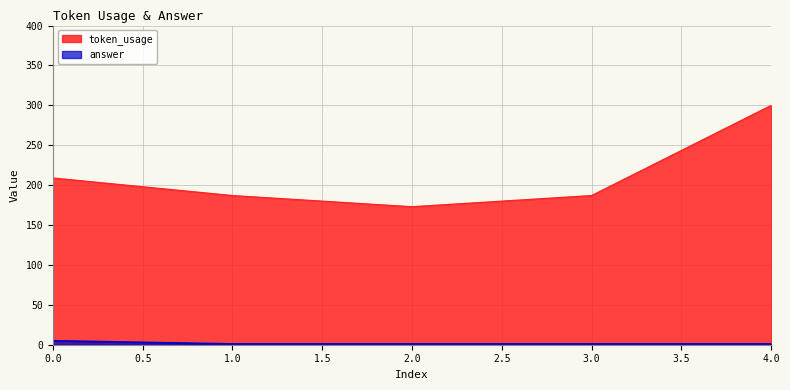

Reading left to right, extract all data points from this chart.

token_usage: 209	187	173	187	300
answer: 5	1	1	1	1